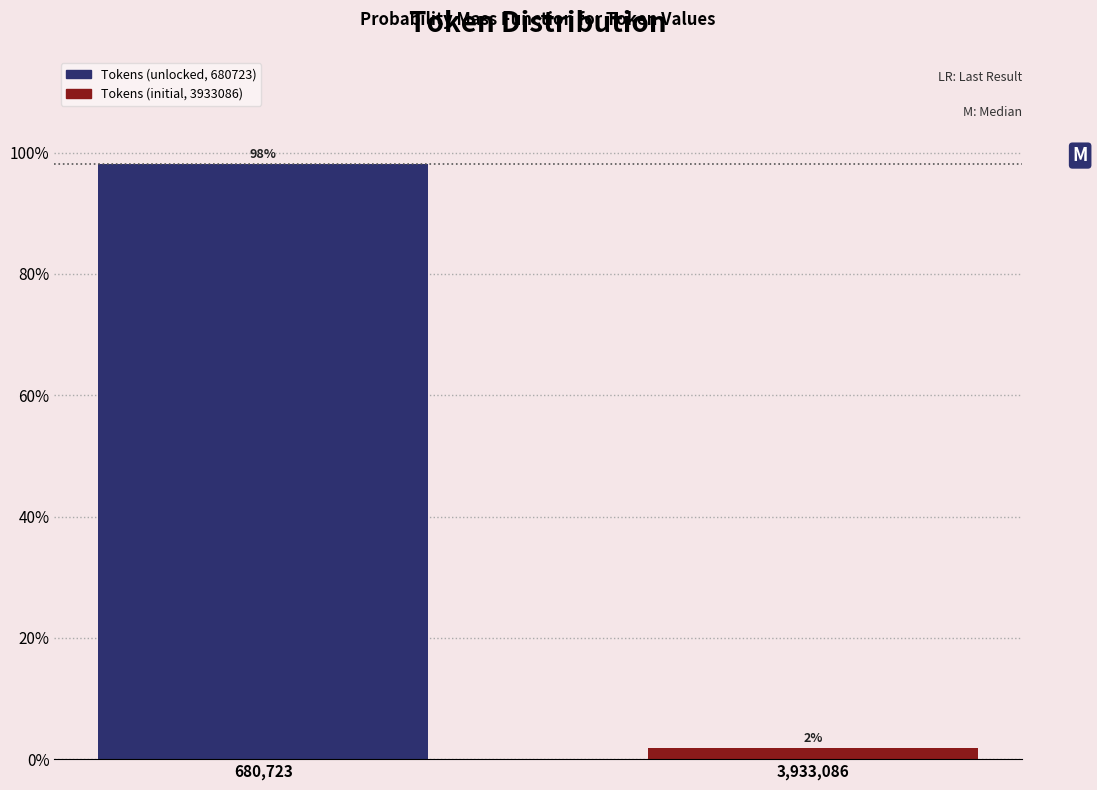

List the labels in order of value, largest first.

680,723, 3,933,086